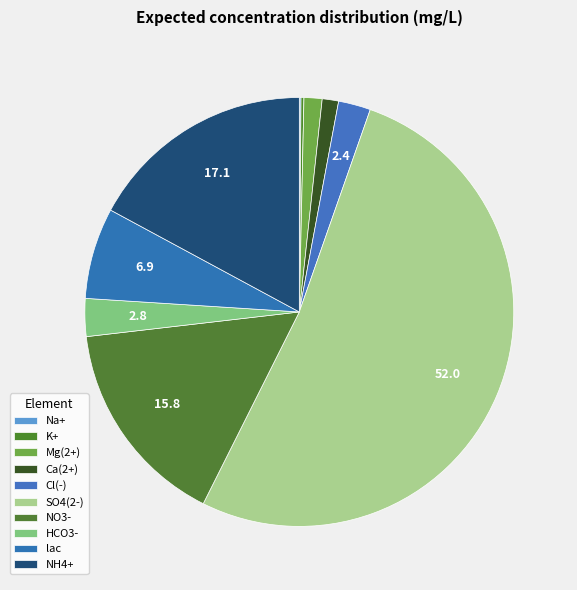

To the nearest percent, what is the difference between the largest and smallest slice percentages?

52%